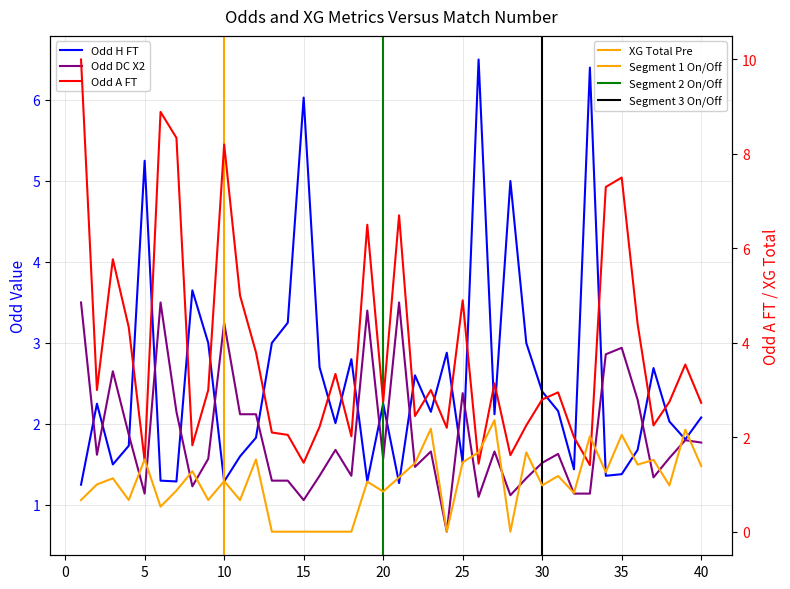

Count the number of data series in this chart.

4